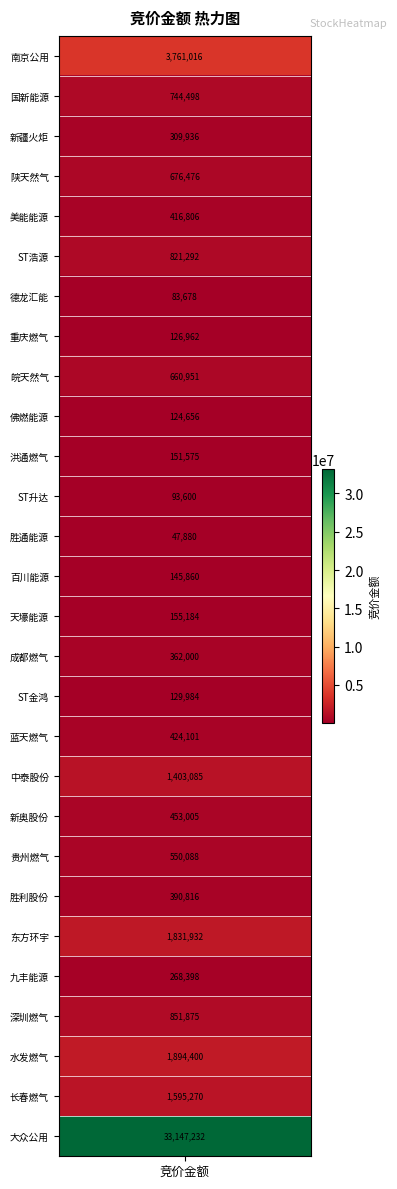

Between 成都燃气 and 蓝天燃气, which is larger?

蓝天燃气